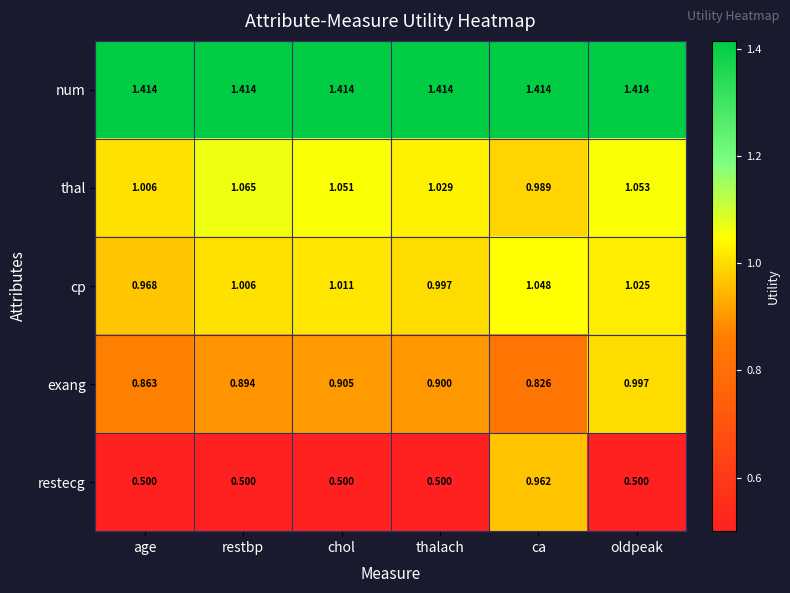

At ca, list the series in order from smallest to largest.

exang, restecg, thal, cp, num